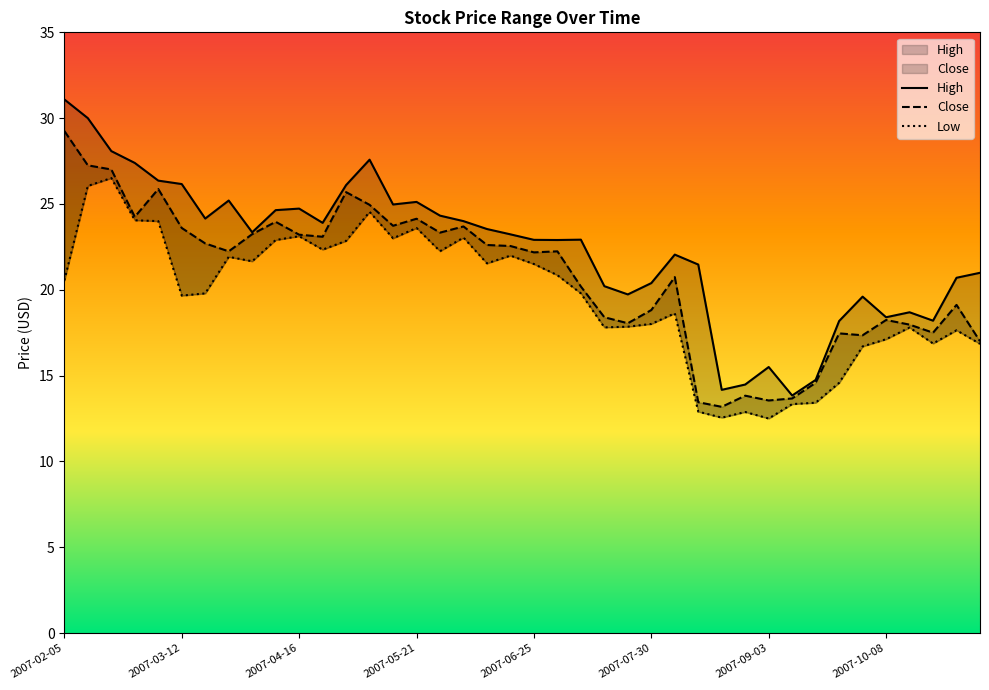

True or false: Close and High cross at least once.

False